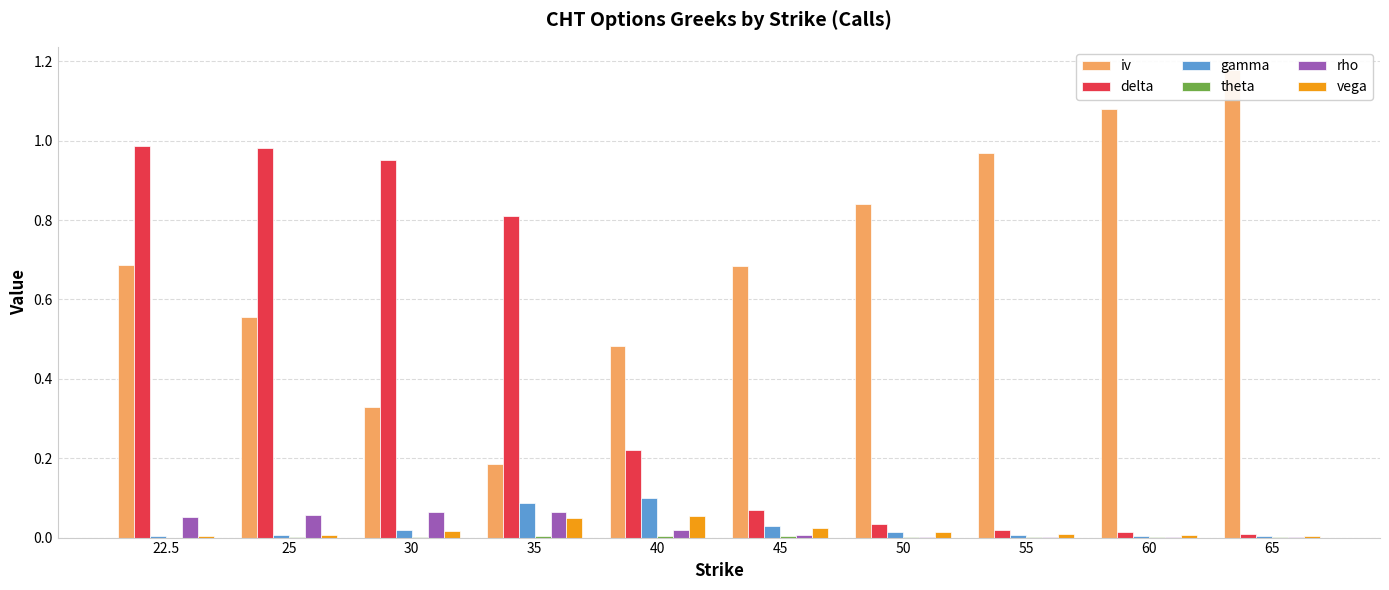

How many data points in theta are above 0?

9